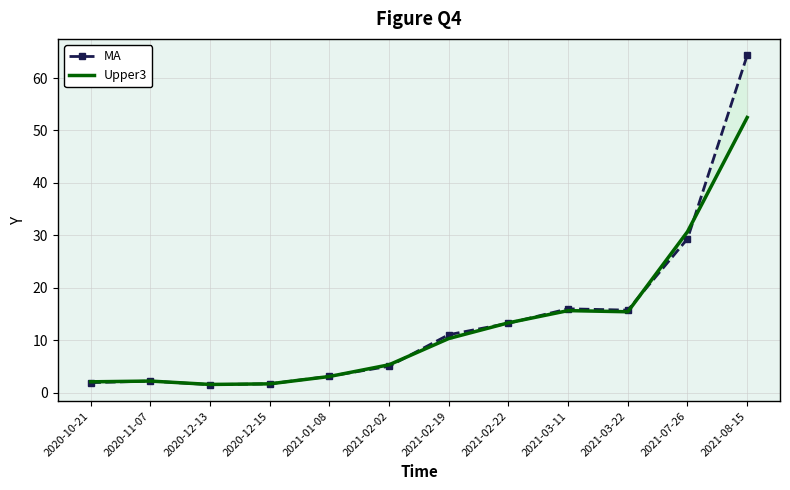

Where is the first local maximum for Upper3?

2020-11-07